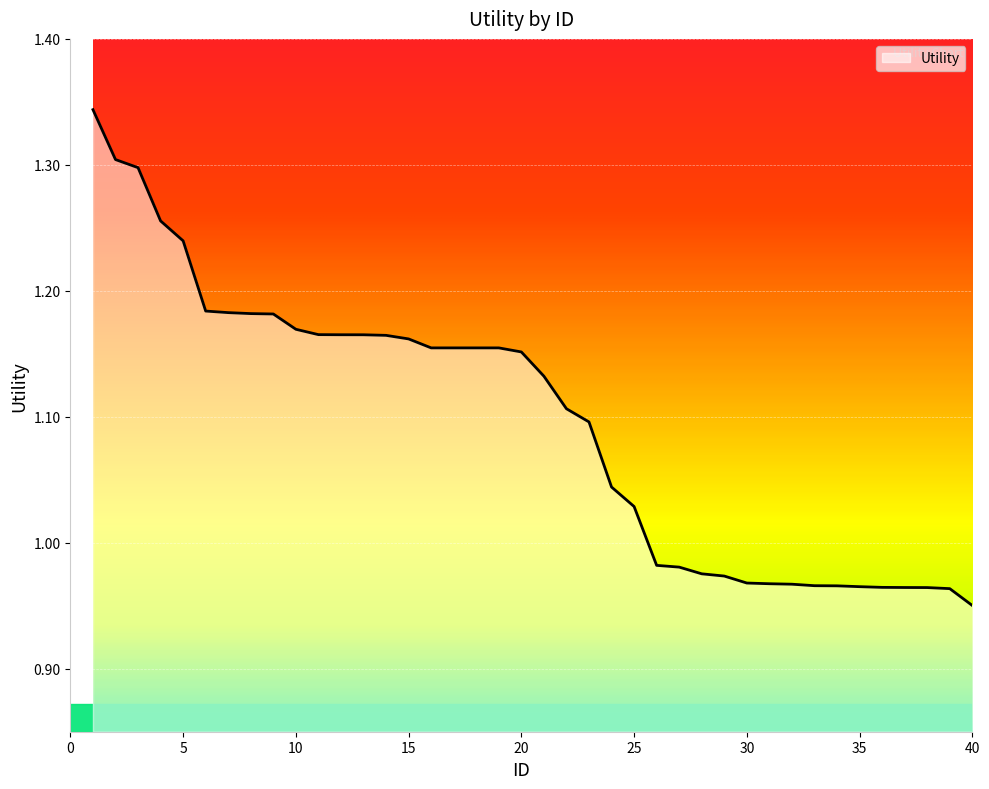

How many values are below 1?

15